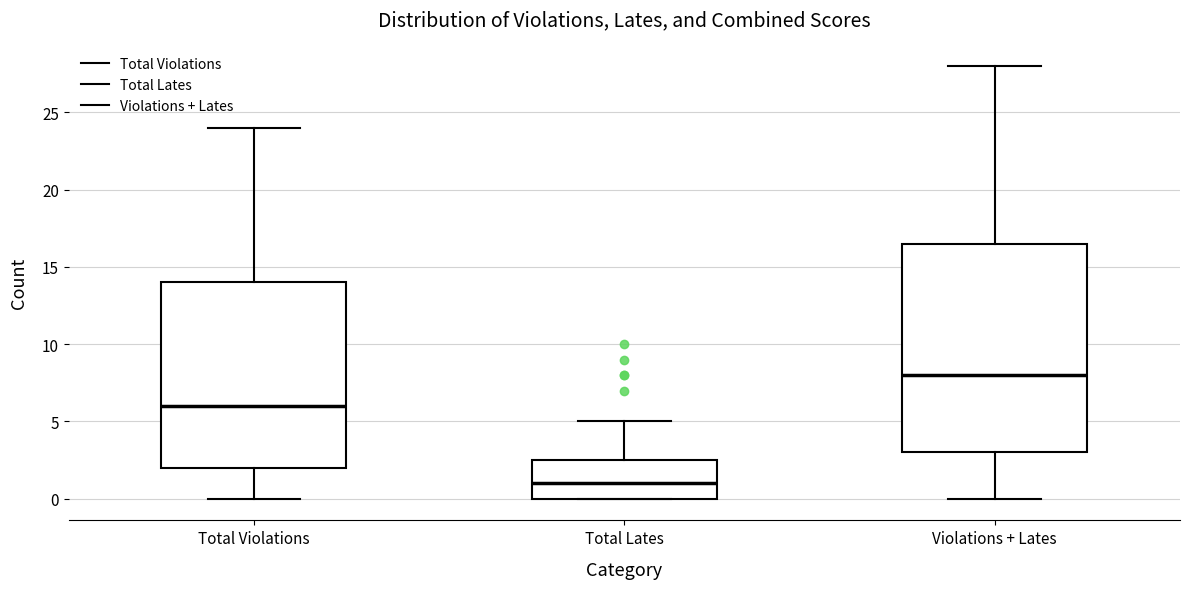

Which box has the lowest median line?

Total Lates